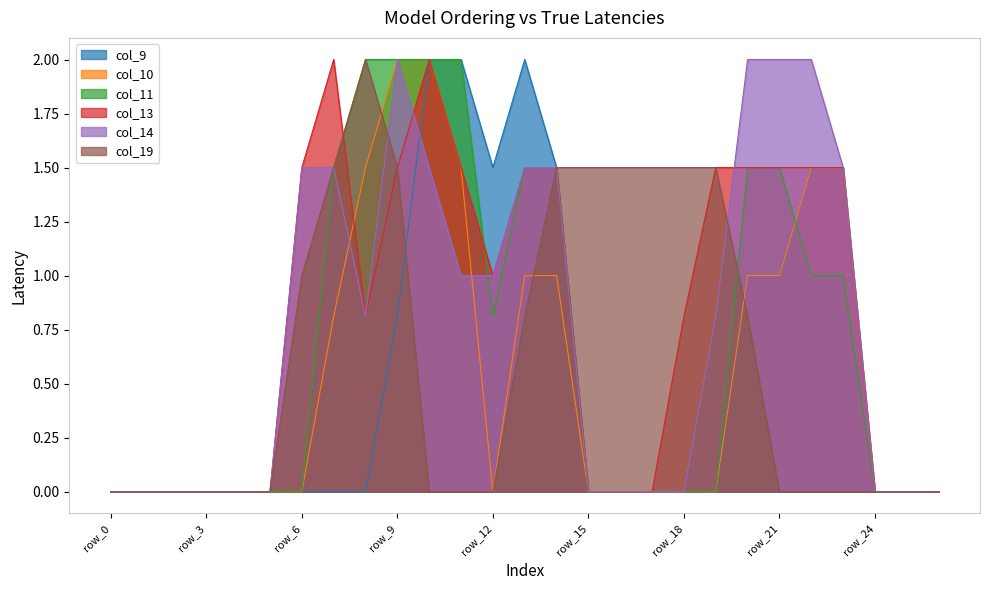

At which label is col_13 closest to 1?

row_12